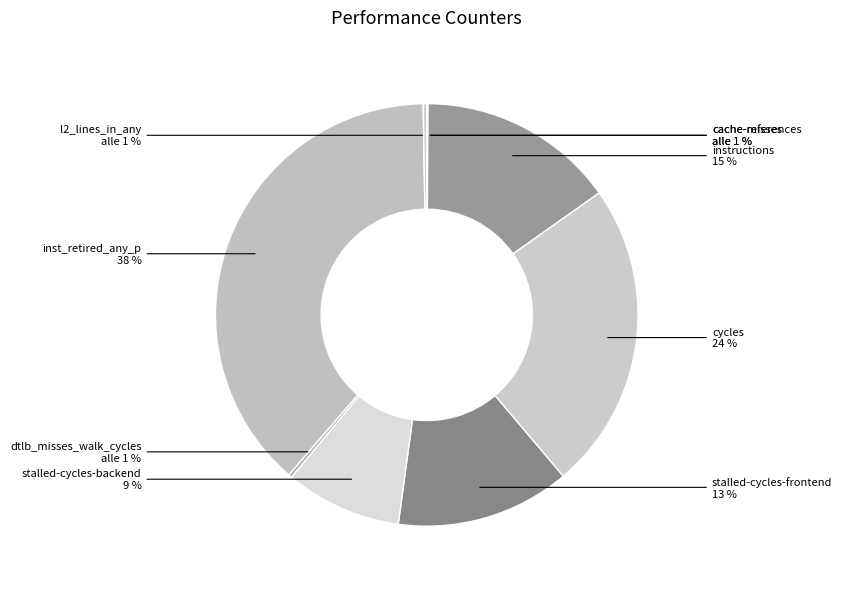

Between dtlb_misses_walk_cycles and stalled-cycles-backend, which is larger?

stalled-cycles-backend